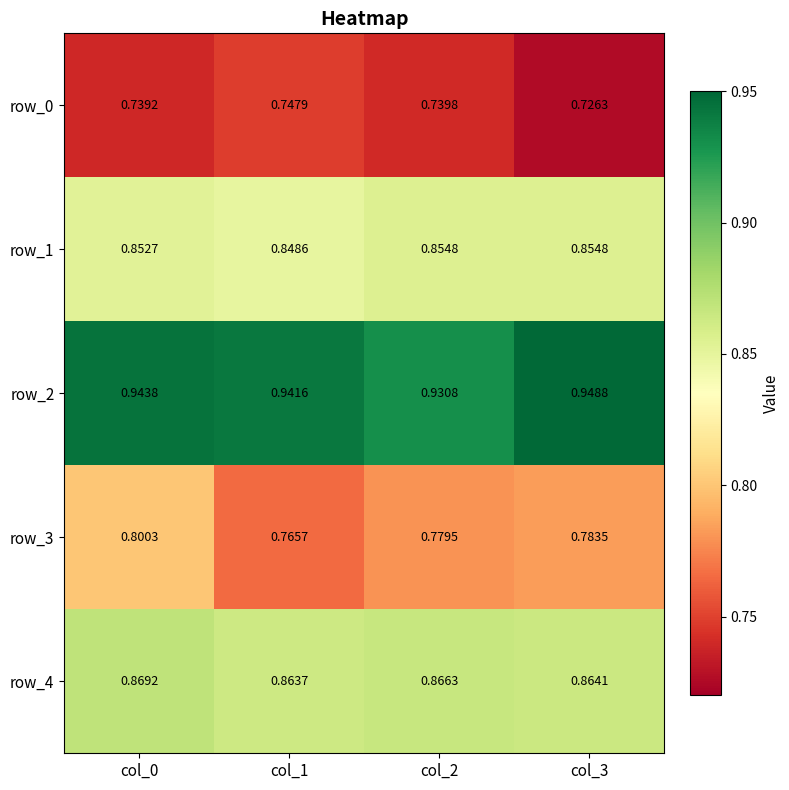

Reading left to right, transcribe all the data shown in this chart.

row_0: 0.7	0.7	0.7	0.7
row_1: 0.9	0.8	0.9	0.9
row_2: 0.9	0.9	0.9	0.9
row_3: 0.8	0.8	0.8	0.8
row_4: 0.9	0.9	0.9	0.9